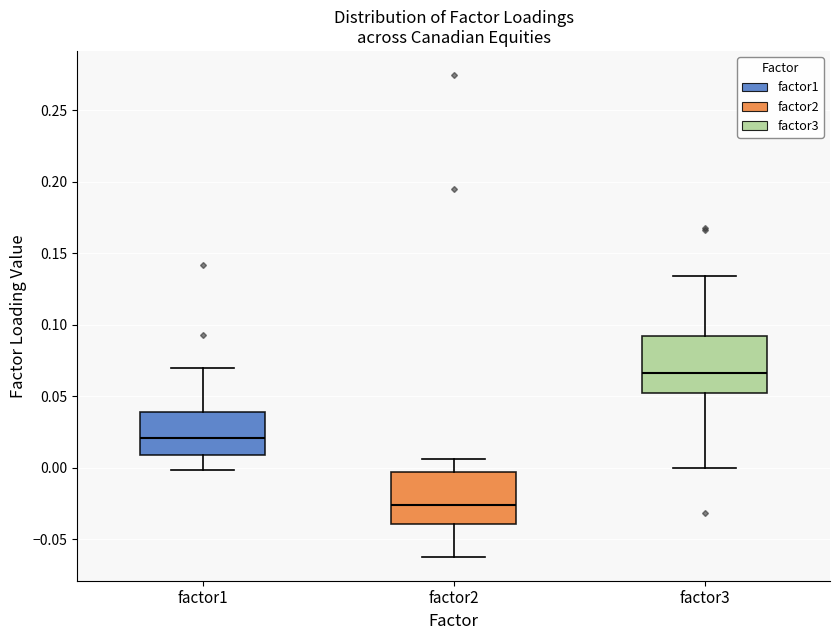

Which box has the lowest median line?

factor2